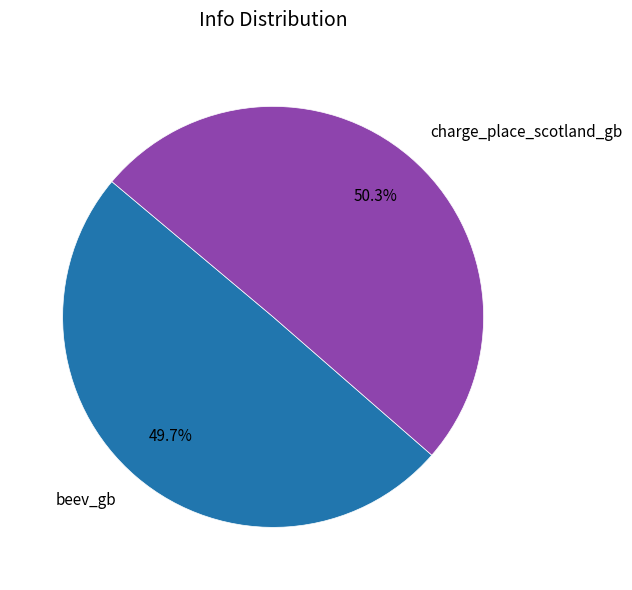

Which has a higher value, beev_gb or charge_place_scotland_gb?

charge_place_scotland_gb